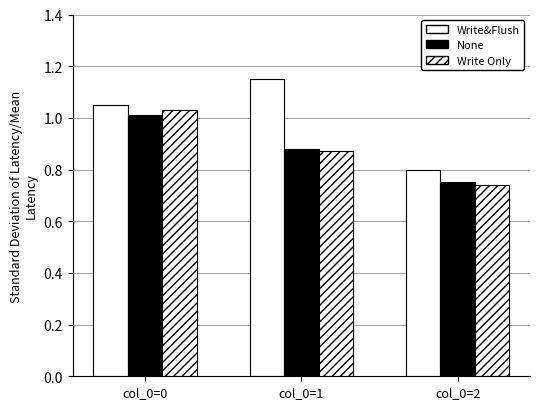

Which series has the largest total across all categories?

Write&Flush